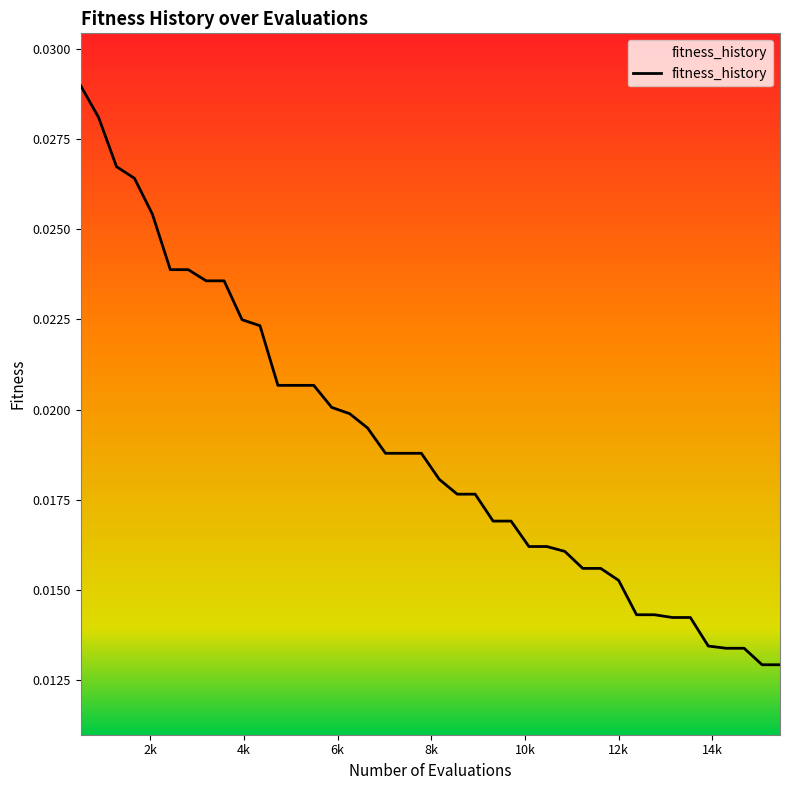

How many lines are shown in the chart?

1